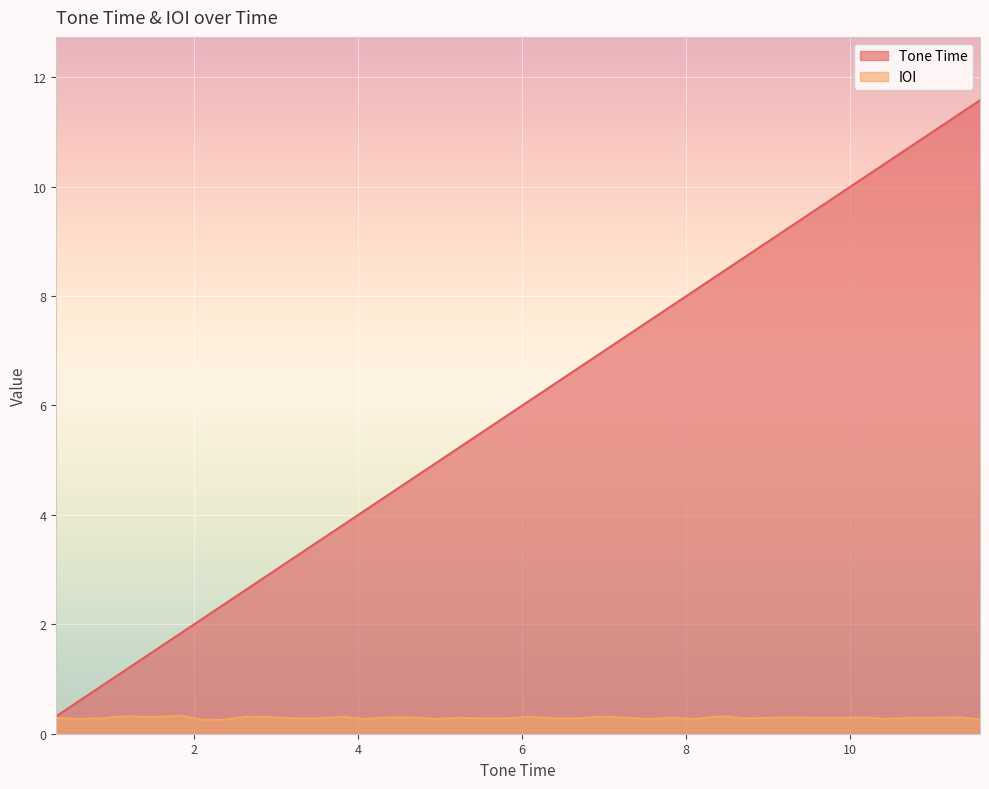

True or false: Tone Time has more than 1 interior local peaks.

False